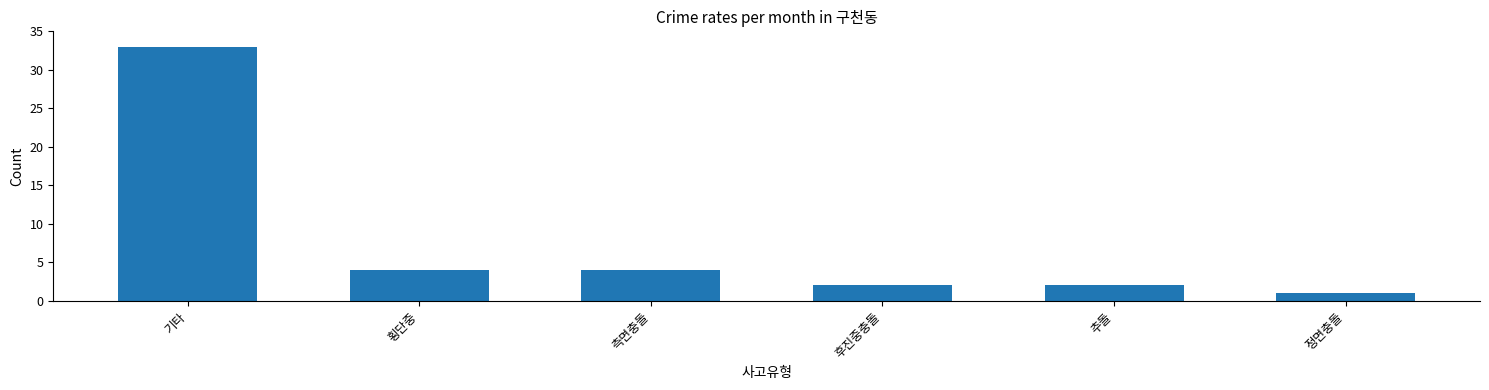

What is the minimum value shown in the chart?

1